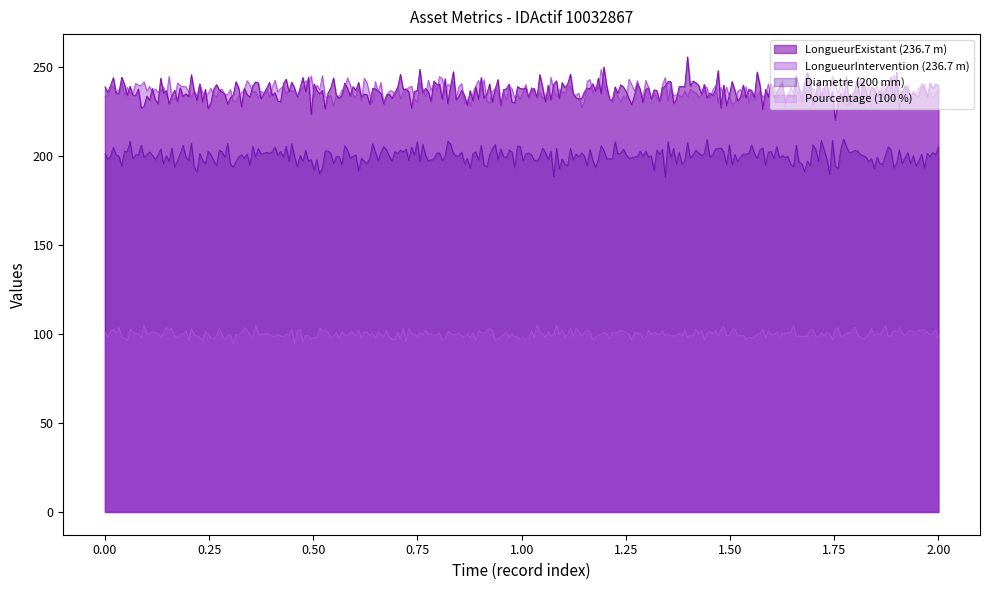

What is the greatest value displayed?

256.0